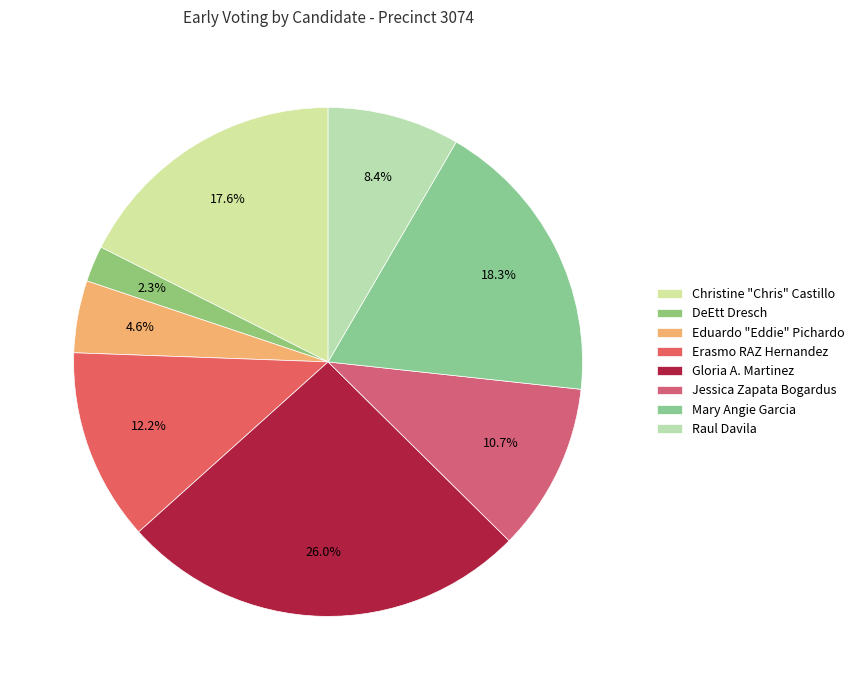

True or false: Jessica Zapata Bogardus accounts for 17% of the total.

False